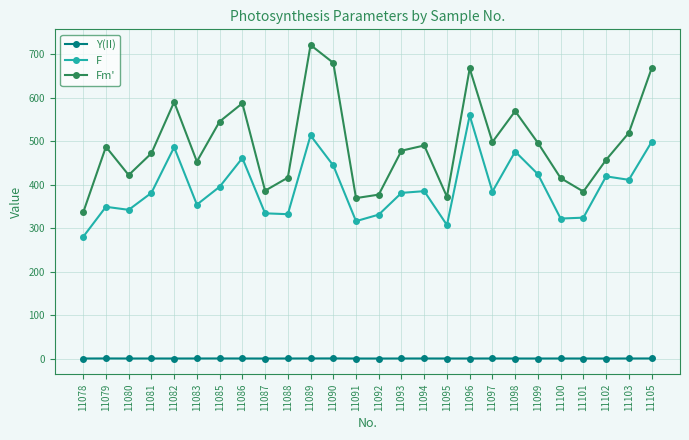

At how many categories does at least one series exceed 656?

4